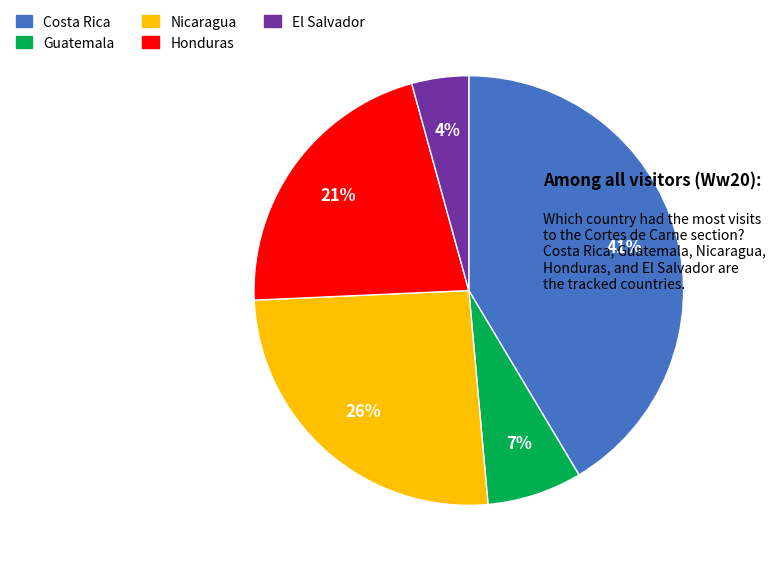

To the nearest percent, what is the combined percentage of Honduras and Costa Rica?

63%